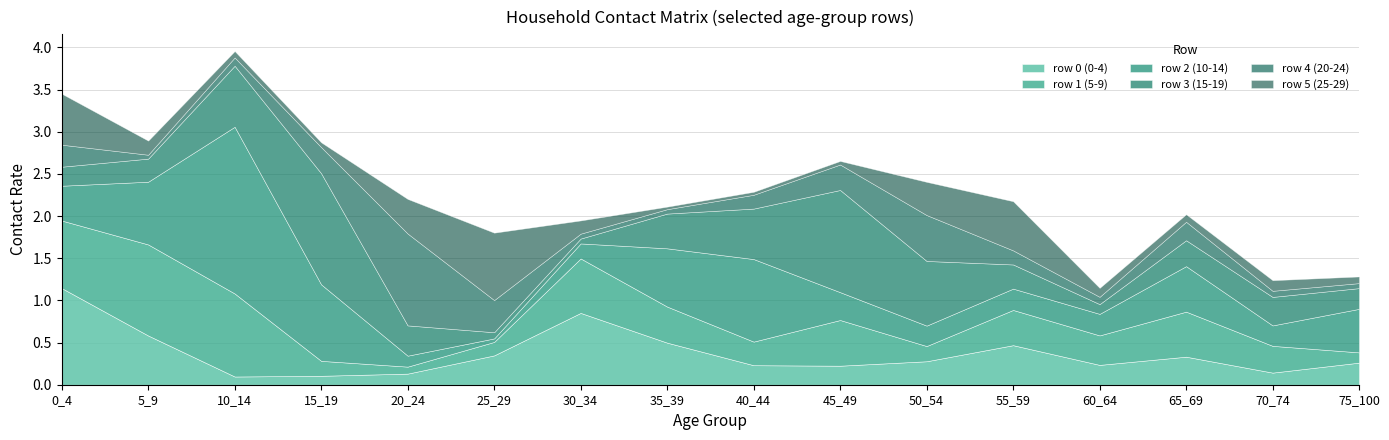

Reading left to right, list all the values displayed in this chart.

row_0: 0_4=1.1	5_9=0.6	10_14=0.1	15_19=0.1	20_24=0.1	25_29=0.3	30_34=0.9	35_39=0.5	40_44=0.2	45_49=0.2	50_54=0.3	55_59=0.5	60_64=0.2	65_69=0.3	70_74=0.1	75_100=0.3
row_1: 0_4=0.8	5_9=1.1	10_14=1.0	15_19=0.2	20_24=0.1	25_29=0.2	30_34=0.6	35_39=0.4	40_44=0.3	45_49=0.5	50_54=0.2	55_59=0.4	60_64=0.3	65_69=0.5	70_74=0.3	75_100=0.1
row_2: 0_4=0.4	5_9=0.7	10_14=2.0	15_19=0.9	20_24=0.1	25_29=0.0	30_34=0.2	35_39=0.7	40_44=1.0	45_49=0.3	50_54=0.2	55_59=0.3	60_64=0.3	65_69=0.5	70_74=0.2	75_100=0.5
row_3: 0_4=0.2	5_9=0.3	10_14=0.7	15_19=1.3	20_24=0.4	25_29=0.1	30_34=0.1	35_39=0.4	40_44=0.6	45_49=1.2	50_54=0.8	55_59=0.3	60_64=0.1	65_69=0.3	70_74=0.3	75_100=0.2
row_4: 0_4=0.3	5_9=0.0	10_14=0.1	15_19=0.3	20_24=1.1	25_29=0.4	30_34=0.1	35_39=0.1	40_44=0.2	45_49=0.3	50_54=0.5	55_59=0.2	60_64=0.1	65_69=0.2	70_74=0.1	75_100=0.1
row_5: 0_4=0.6	5_9=0.2	10_14=0.1	15_19=0.1	20_24=0.4	25_29=0.8	30_34=0.2	35_39=0.0	40_44=0.0	45_49=0.0	50_54=0.4	55_59=0.6	60_64=0.1	65_69=0.1	70_74=0.1	75_100=0.1